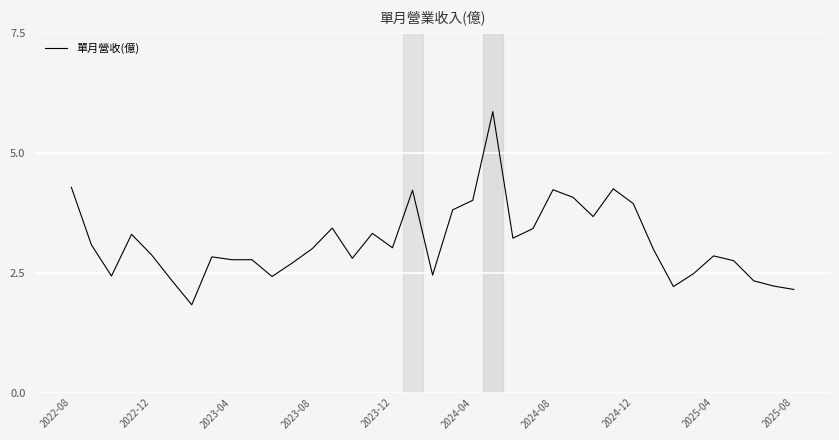

How many values are below 2?

1